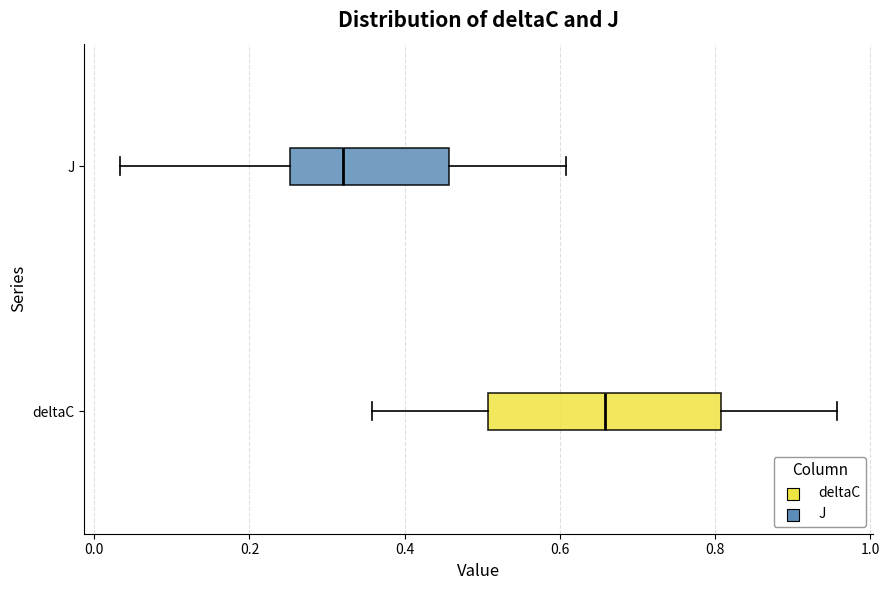

Which box is the widest, from its left edge to its right edge?

deltaC